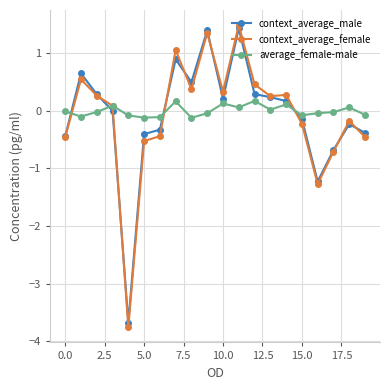

After their last crossing, which series has the higher values: average_female-male or context_average_male?

average_female-male